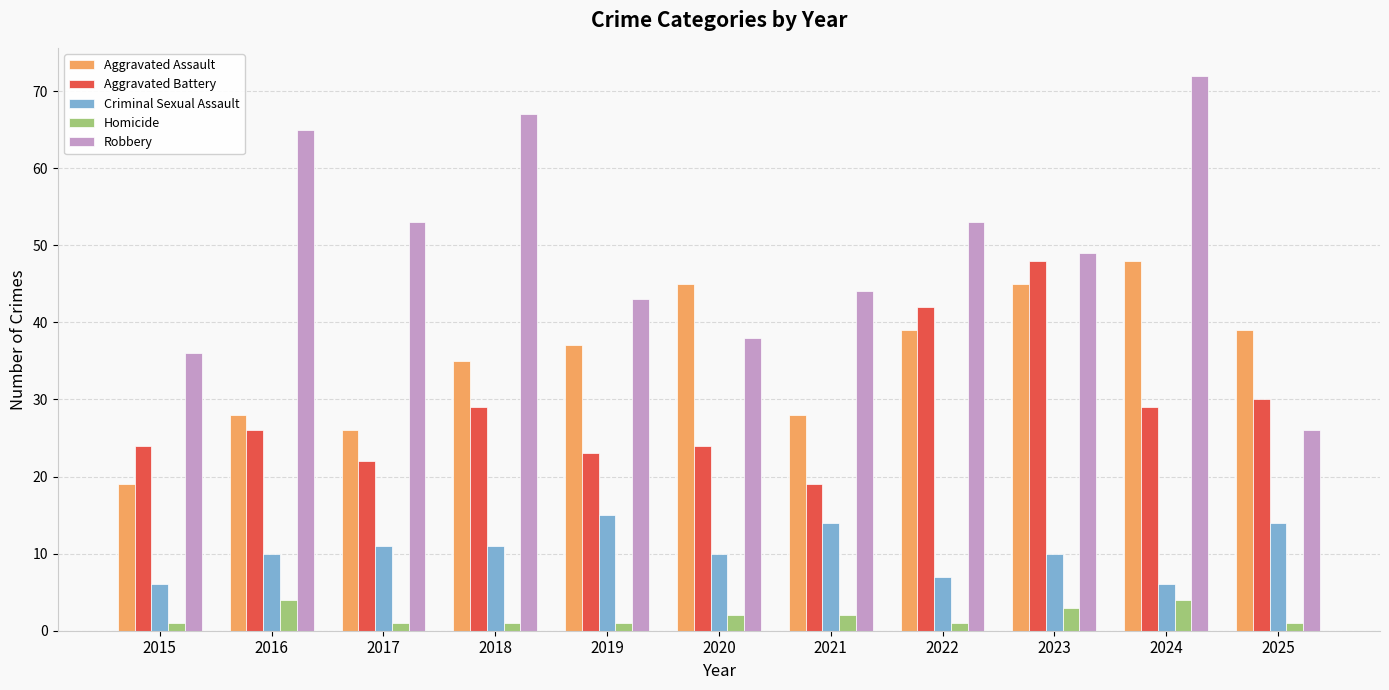

Which series changed the most between 2017 and 2025?

Robbery